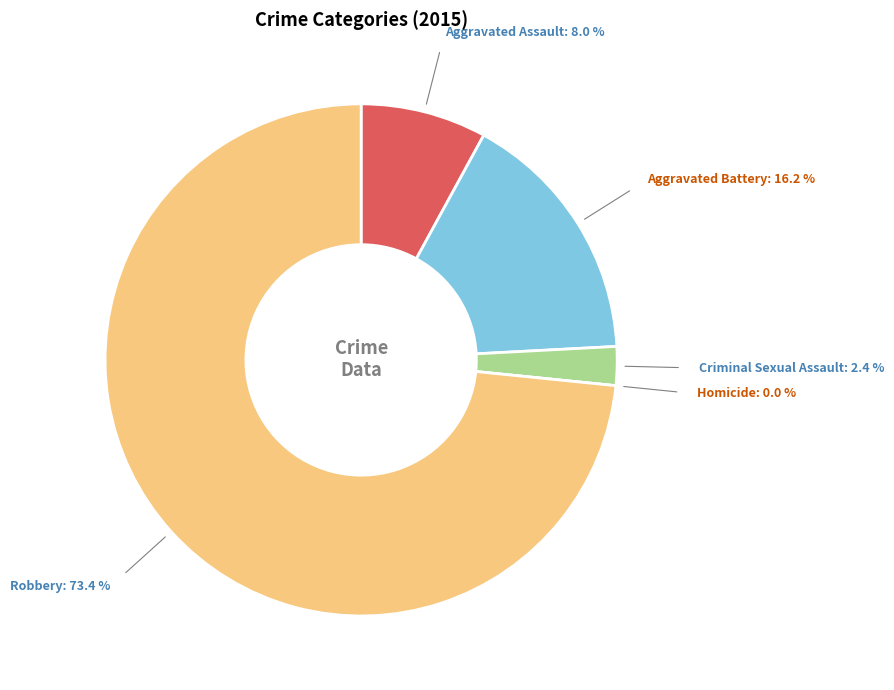

To the nearest percent, what is the difference between the largest and smallest slice percentages?

73%